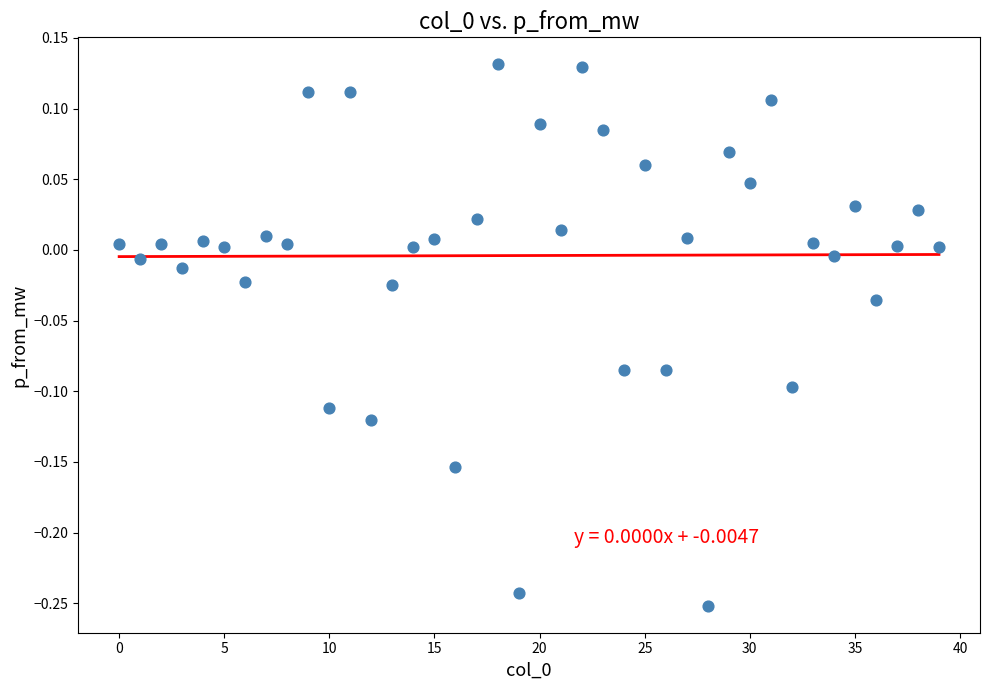

What is the range of Y values (max minus min)?

0.4